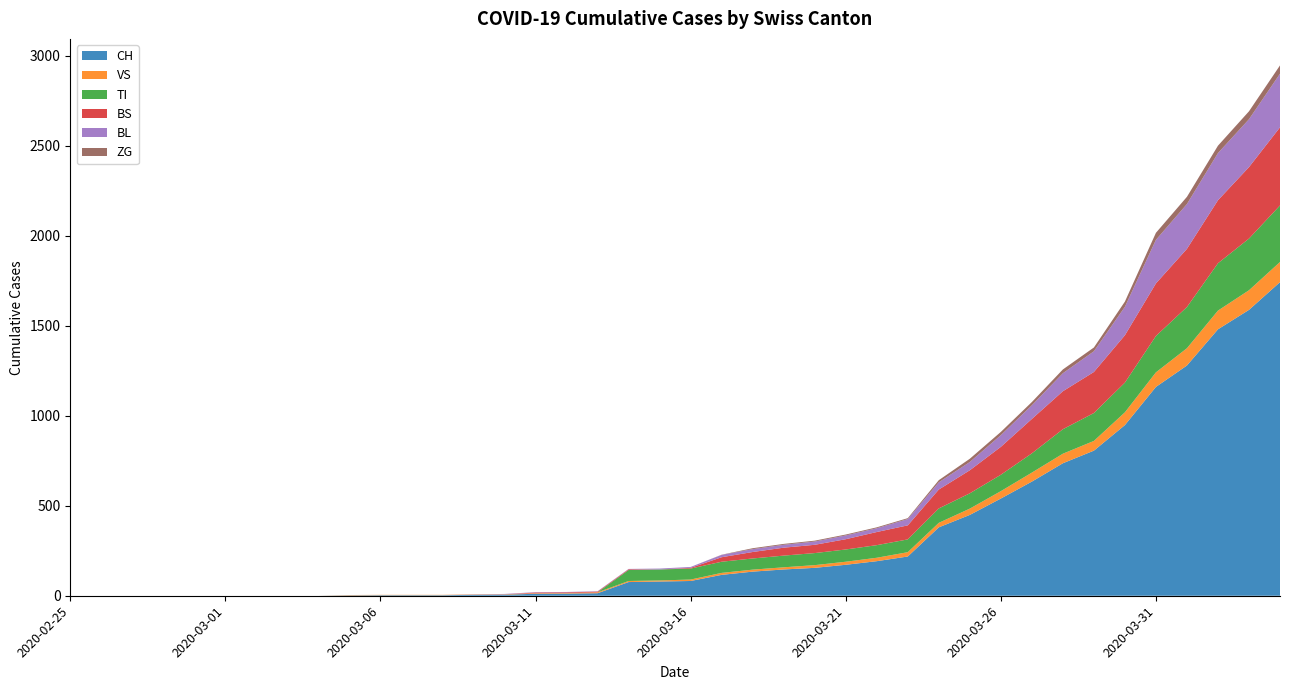

Reading left to right, list all the values displayed in this chart.

CH: 2020-02-25=0	2020-02-26=0	2020-02-27=0	2020-02-28=0	2020-02-29=0	2020-03-01=0	2020-03-02=0	2020-03-03=0	2020-03-04=0	2020-03-05=2	2020-03-06=3	2020-03-07=3	2020-03-08=3	2020-03-09=5	2020-03-10=6	2020-03-11=11	2020-03-12=12	2020-03-13=14	2020-03-14=76	2020-03-15=79	2020-03-16=82	2020-03-17=116	2020-03-18=134	2020-03-19=146	2020-03-20=155	2020-03-21=172	2020-03-22=192	2020-03-23=218	2020-03-24=380	2020-03-25=449	2020-03-26=540	2020-03-27=634	2020-03-28=736	2020-03-29=806	2020-03-30=948	2020-03-31=1160	2020-04-01=1279	2020-04-02=1480	2020-04-03=1588	2020-04-04=1742
VS: 2020-02-25=0	2020-02-26=0	2020-02-27=0	2020-02-28=0	2020-02-29=0	2020-03-01=0	2020-03-02=0	2020-03-03=0	2020-03-04=0	2020-03-05=2	2020-03-06=2	2020-03-07=2	2020-03-08=2	2020-03-09=2	2020-03-10=2	2020-03-11=3	2020-03-12=3	2020-03-13=5	2020-03-14=6	2020-03-15=6	2020-03-16=8	2020-03-17=11	2020-03-18=11	2020-03-19=12	2020-03-20=15	2020-03-21=17	2020-03-22=19	2020-03-23=24	2020-03-24=25	2020-03-25=35	2020-03-26=41	2020-03-27=50	2020-03-28=53	2020-03-29=54	2020-03-30=71	2020-03-31=81	2020-04-01=96	2020-04-02=104	2020-04-03=109	2020-04-04=112
TI: 2020-02-25=0	2020-02-26=0	2020-02-27=0	2020-02-28=0	2020-02-29=0	2020-03-01=0	2020-03-02=0	2020-03-03=0	2020-03-04=0	2020-03-05=0	2020-03-06=0	2020-03-07=0	2020-03-08=0	2020-03-09=0	2020-03-10=0	2020-03-11=0	2020-03-12=0	2020-03-13=0	2020-03-14=61	2020-03-15=61	2020-03-16=61	2020-03-17=62	2020-03-18=62	2020-03-19=65	2020-03-20=67	2020-03-21=68	2020-03-22=70	2020-03-23=71	2020-03-24=80	2020-03-25=85	2020-03-26=91	2020-03-27=107	2020-03-28=136	2020-03-29=155	2020-03-30=165	2020-03-31=202	2020-04-01=229	2020-04-02=263	2020-04-03=287	2020-04-04=314
BS: 2020-02-25=0	2020-02-26=0	2020-02-27=0	2020-02-28=0	2020-02-29=0	2020-03-01=0	2020-03-02=0	2020-03-03=0	2020-03-04=0	2020-03-05=0	2020-03-06=0	2020-03-07=0	2020-03-08=0	2020-03-09=0	2020-03-10=0	2020-03-11=4	2020-03-12=4	2020-03-13=4	2020-03-14=4	2020-03-15=0	2020-03-16=4	2020-03-17=25	2020-03-18=36	2020-03-19=44	2020-03-20=46	2020-03-21=57	2020-03-22=73	2020-03-23=78	2020-03-24=105	2020-03-25=128	2020-03-26=155	2020-03-27=191	2020-03-28=211	2020-03-29=228	2020-03-30=263	2020-03-31=292	2020-04-01=323	2020-04-02=350	2020-04-03=397	2020-04-04=434
BL: 2020-02-25=0	2020-02-26=0	2020-02-27=0	2020-02-28=0	2020-02-29=0	2020-03-01=0	2020-03-02=0	2020-03-03=0	2020-03-04=0	2020-03-05=0	2020-03-06=0	2020-03-07=0	2020-03-08=0	2020-03-09=1	2020-03-10=2	2020-03-11=2	2020-03-12=2	2020-03-13=2	2020-03-14=2	2020-03-15=5	2020-03-16=5	2020-03-17=13	2020-03-18=16	2020-03-19=16	2020-03-20=18	2020-03-21=21	2020-03-22=21	2020-03-23=35	2020-03-24=40	2020-03-25=46	2020-03-26=65	2020-03-27=76	2020-03-28=100	2020-03-29=115	2020-03-30=158	2020-03-31=242	2020-04-01=249	2020-04-02=262	2020-04-03=266	2020-04-04=298
ZG: 2020-02-25=0	2020-02-26=0	2020-02-27=0	2020-02-28=0	2020-02-29=0	2020-03-01=0	2020-03-02=0	2020-03-03=0	2020-03-04=0	2020-03-05=0	2020-03-06=0	2020-03-07=0	2020-03-08=0	2020-03-09=0	2020-03-10=0	2020-03-11=0	2020-03-12=0	2020-03-13=0	2020-03-14=0	2020-03-15=0	2020-03-16=0	2020-03-17=1	2020-03-18=5	2020-03-19=5	2020-03-20=5	2020-03-21=5	2020-03-22=5	2020-03-23=5	2020-03-24=12	2020-03-25=18	2020-03-26=18	2020-03-27=18	2020-03-28=21	2020-03-29=21	2020-03-30=29	2020-03-31=39	2020-04-01=40	2020-04-02=41	2020-04-03=44	2020-04-04=46